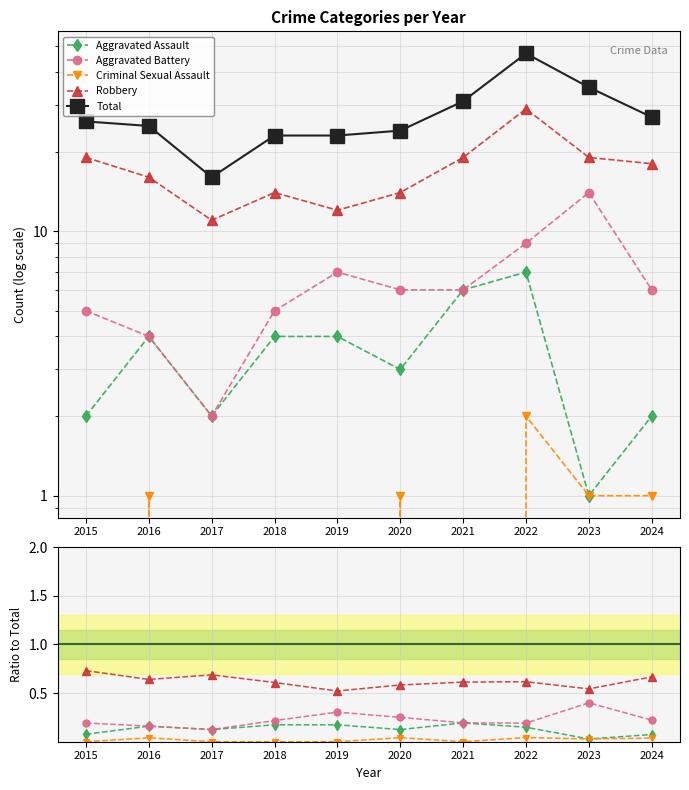

What is the highest value of the Aggravated Assault series?

0.2